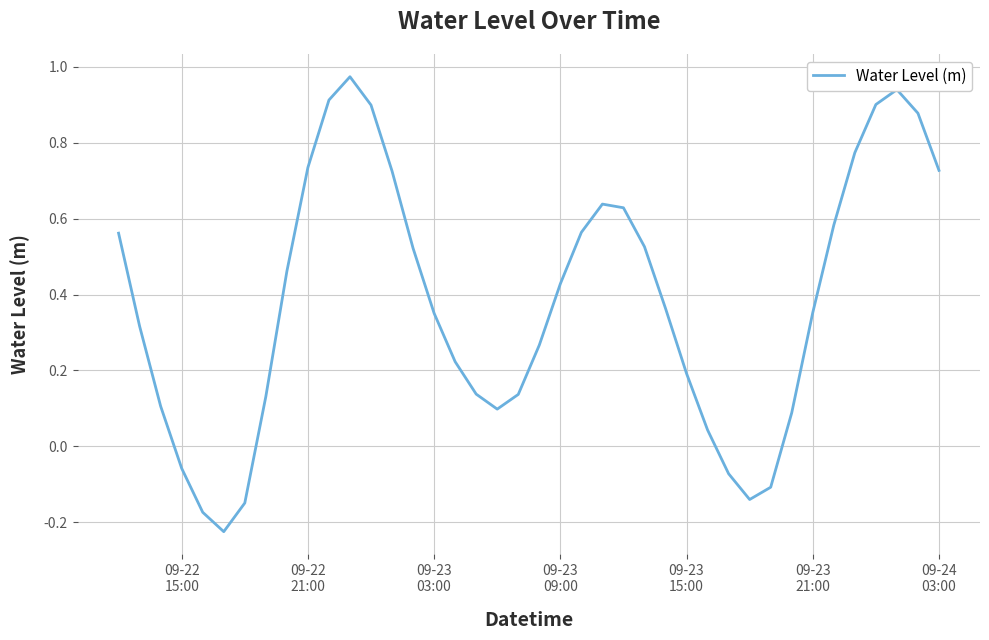

What is the difference between the maximum and minimum values?

1.2